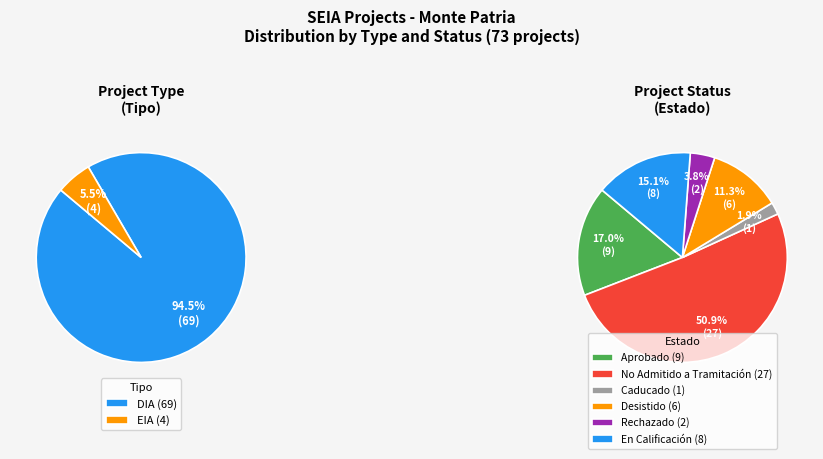

Which category has the biggest portion of the pie?

DIA